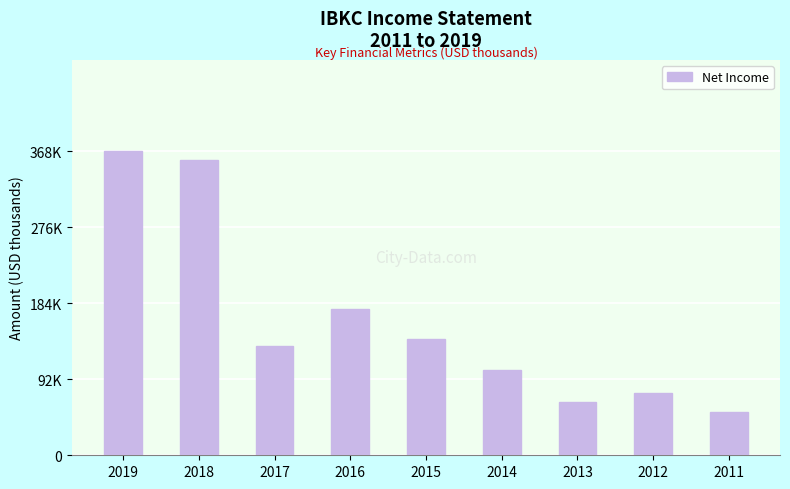

Rank the categories by value from lowest to highest.

2011, 2013, 2012, 2014, 2017, 2015, 2016, 2018, 2019